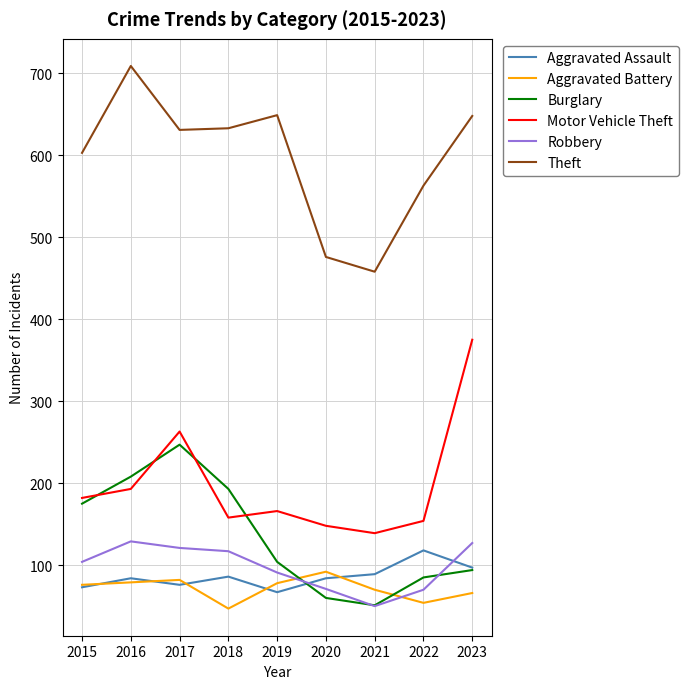

At how many categories does at least one series exceed 620?

5